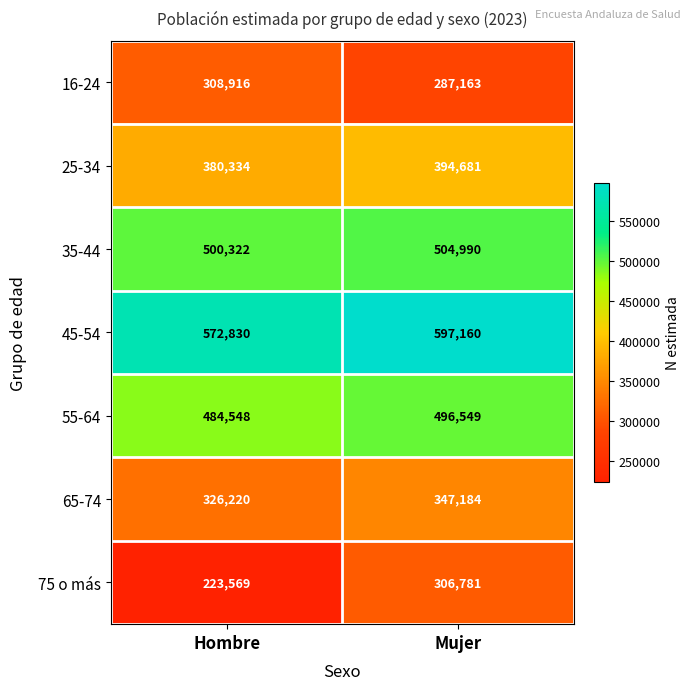

Which label corresponds to the largest value in the chart?

Mujer